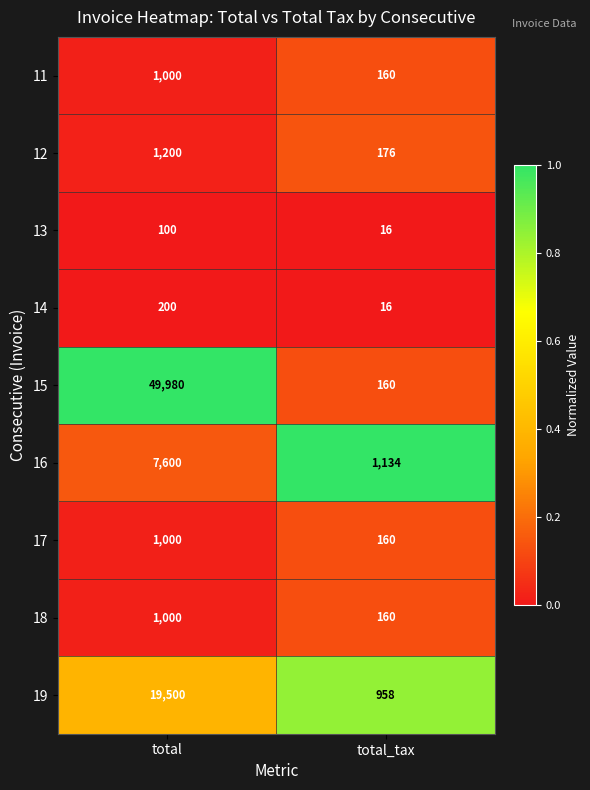

What is the total value across all series at total_tax?

2940